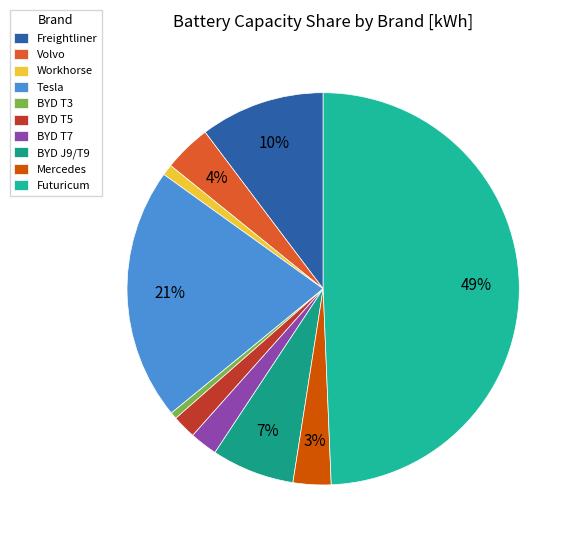

Is it true that Futuricum is 37% of the pie?

False